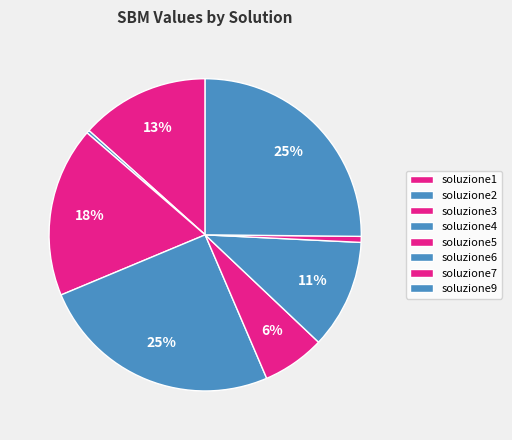

True or false: soluzione2 accounts for 0% of the total.

True